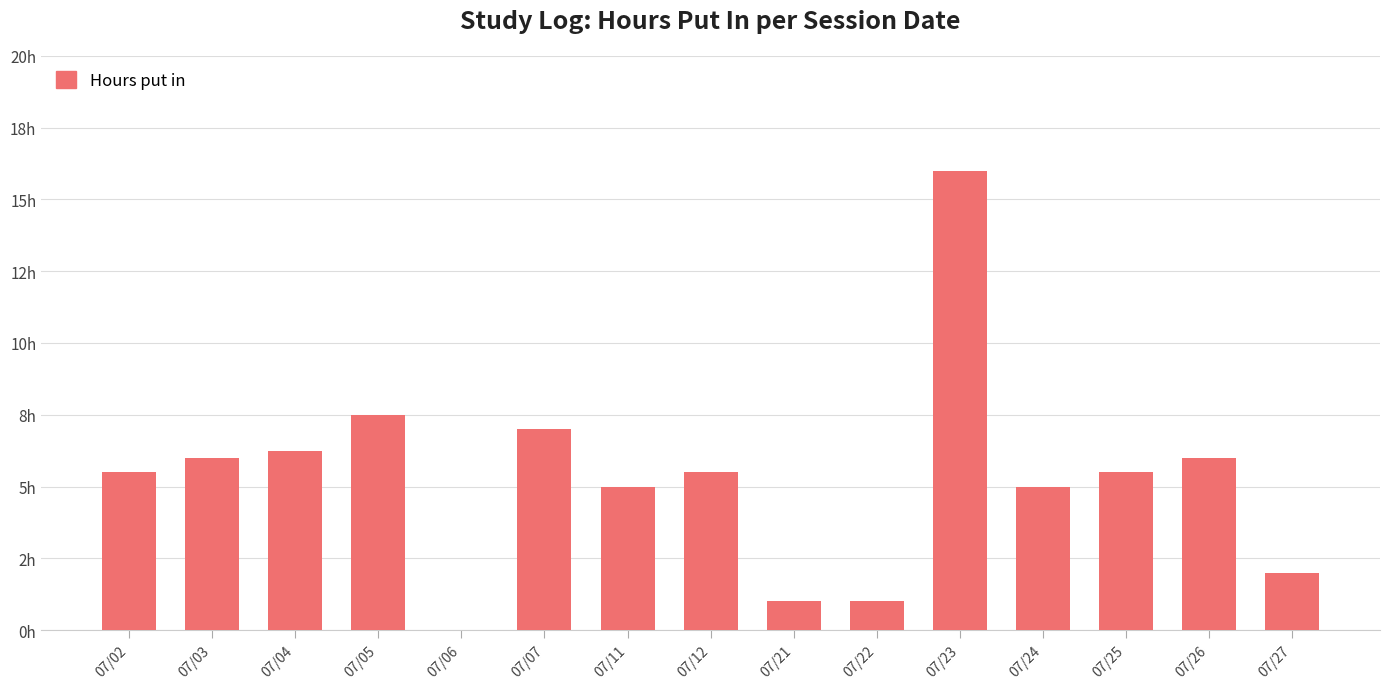

What is the difference between the maximum and second lowest values?

15.0